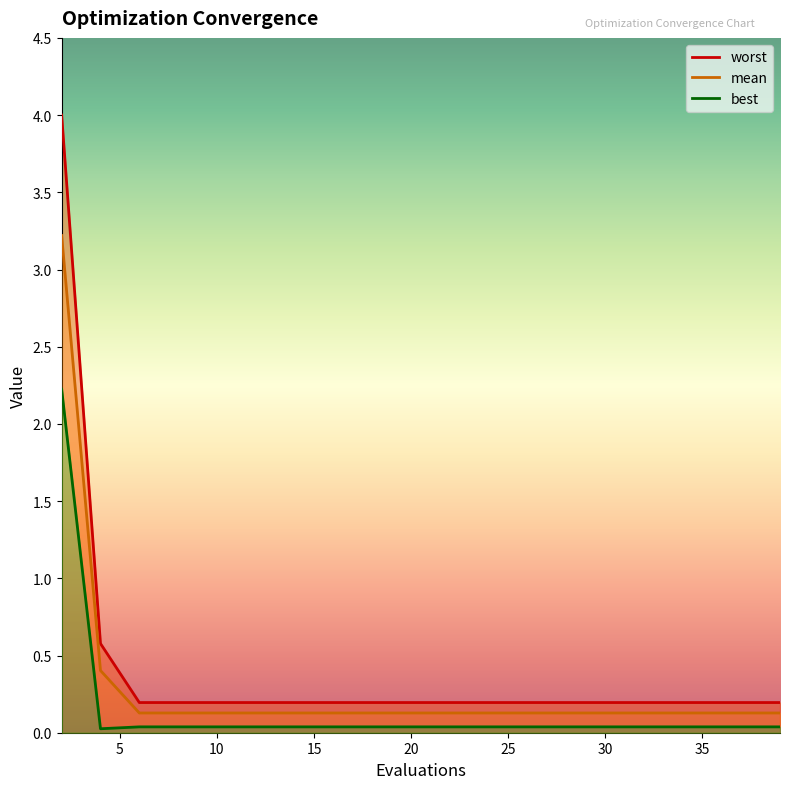

How many lines are shown in the chart?

3